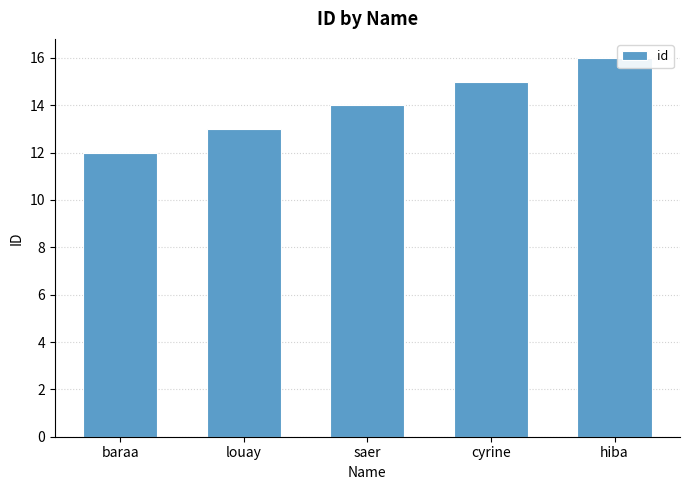

What is the maximum value shown in the chart?

16